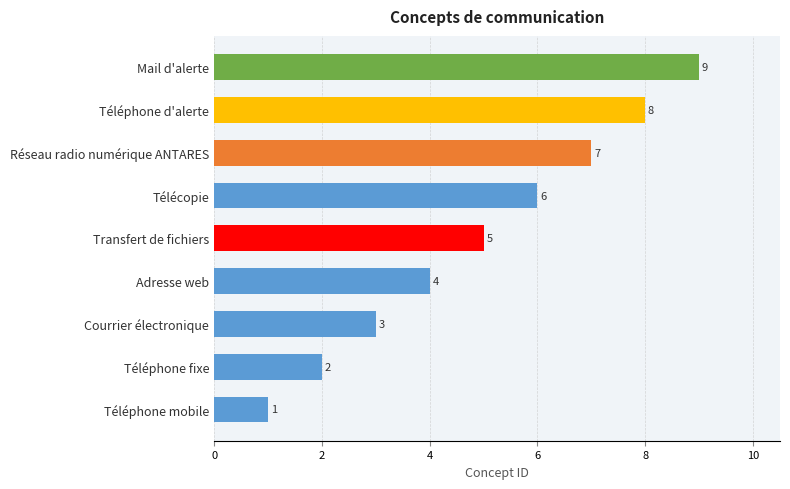

What is the change in value from Téléphone fixe to Télécopie?

+4